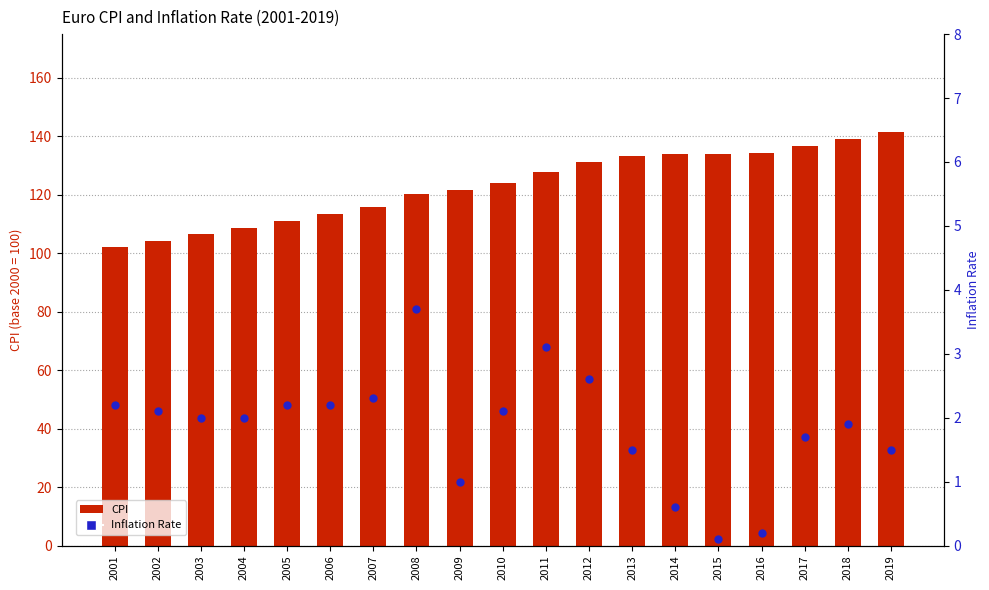

Is the value of Inflation Rate at 2014 greater than the value of CPI at 2006?

No